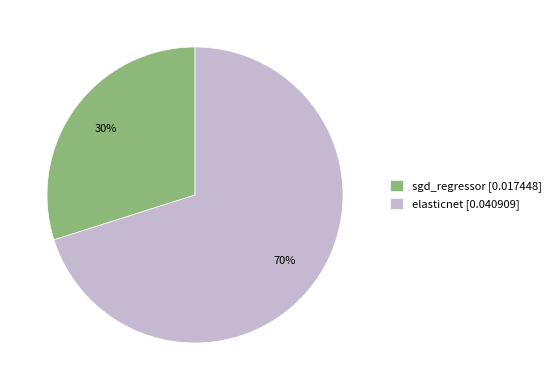

To the nearest percent, what is the difference between the sgd_regressor and elasticnet slice percentages?

40%